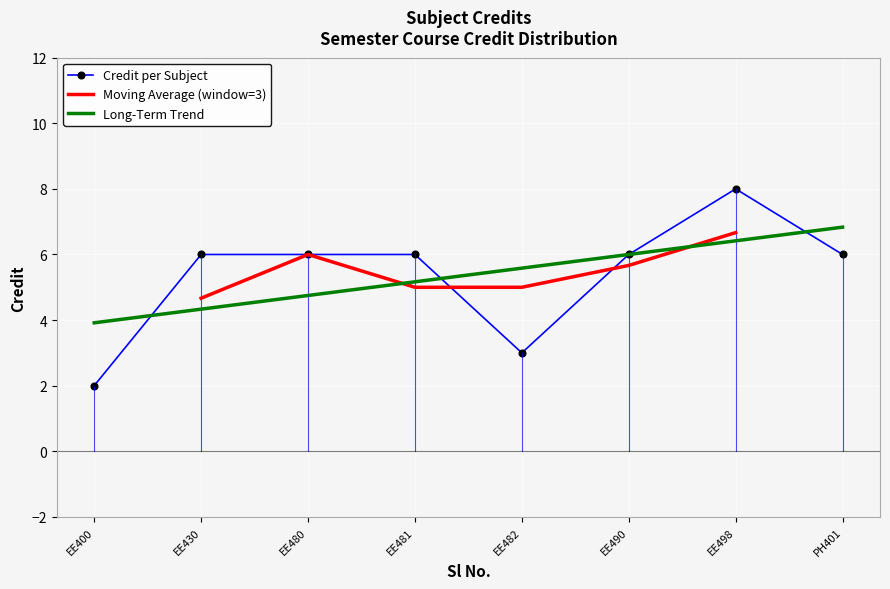

List the labels in order of Long-Term Trend value, smallest first.

EE400, EE430, EE480, EE481, EE482, EE490, EE498, PH401